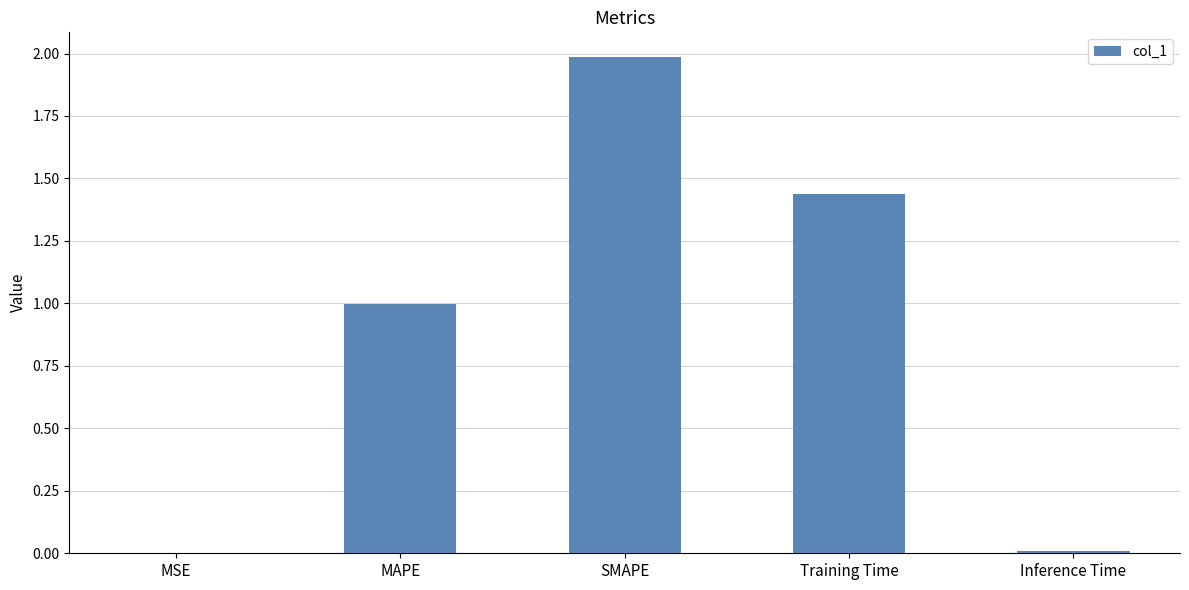

What value does the data have at SMAPE?

2.0